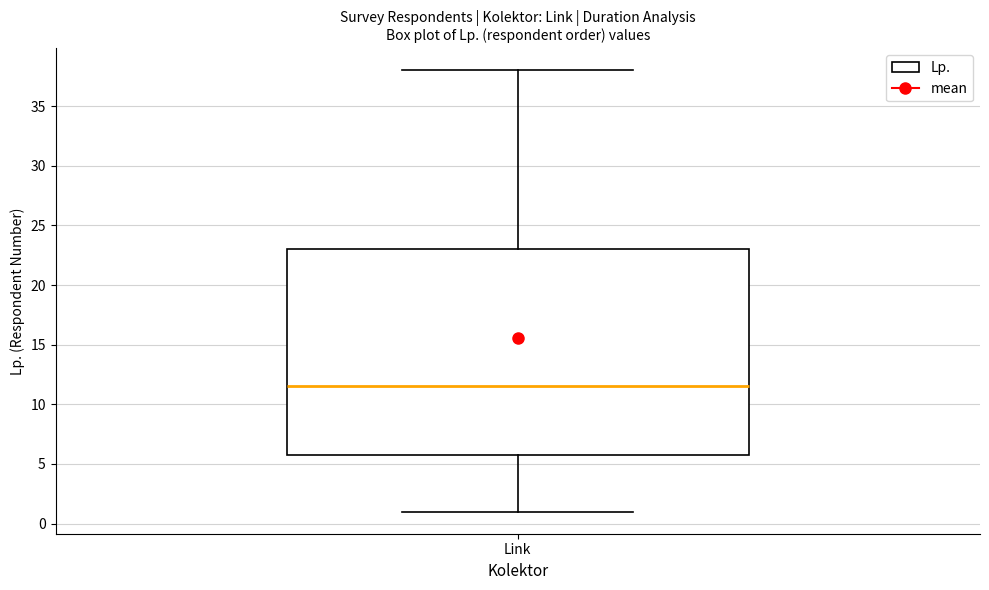

Transcribe this box plot: give where the median line is, the range the box spans, and where the two whiskers end, as read against the y-axis. The values are not printed on the chart, so give them approximately, as read against the axis.

median 11.5, box 6.0 to 23.0, whiskers 1.0 to 38.0